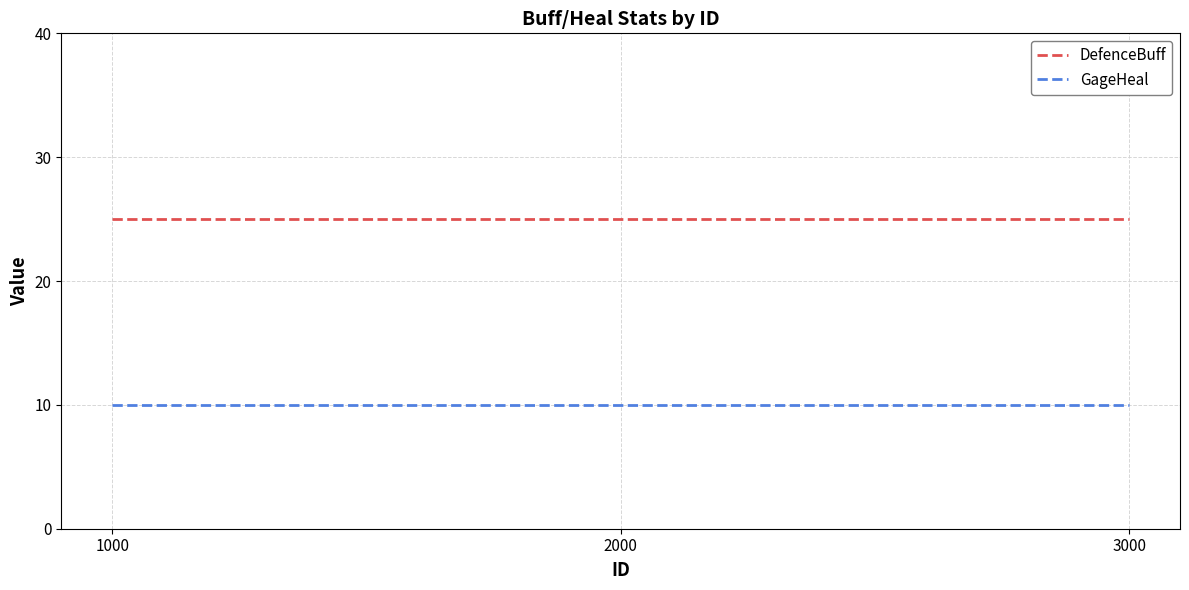

Reading left to right, what are all the values shown in this chart?

DefenceBuff: 1000=25	2000=25	3000=25
GageHeal: 1000=10	2000=10	3000=10